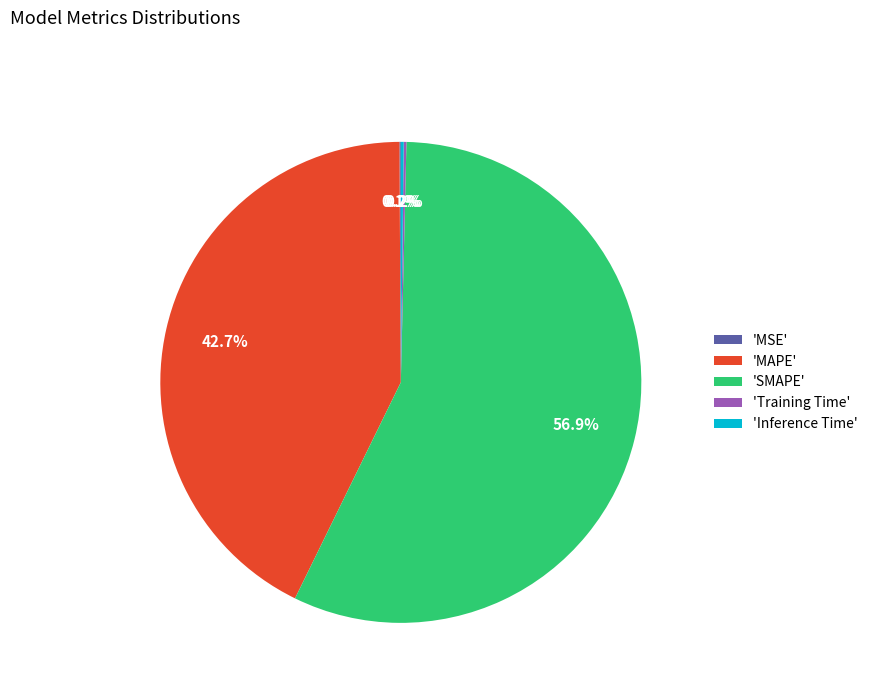

Which slice is the largest?

'SMAPE'